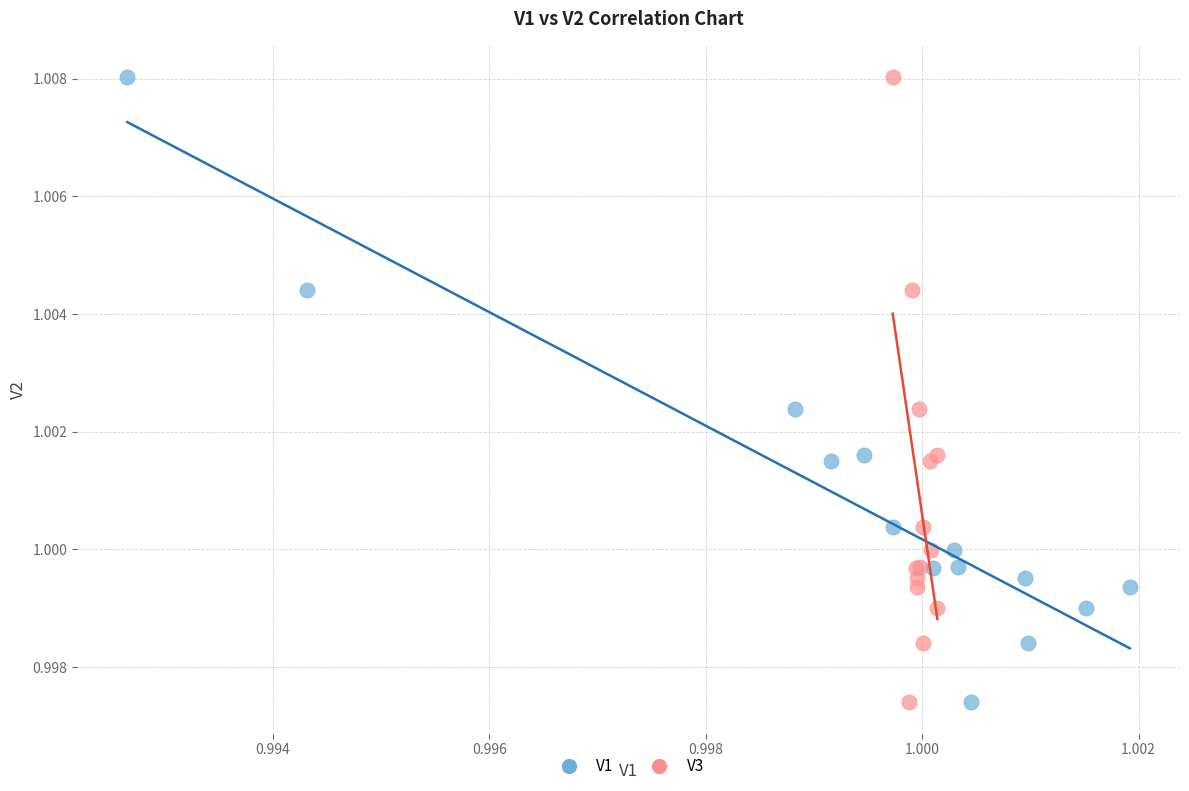

What are all the series names shown in the legend?

V1, V3